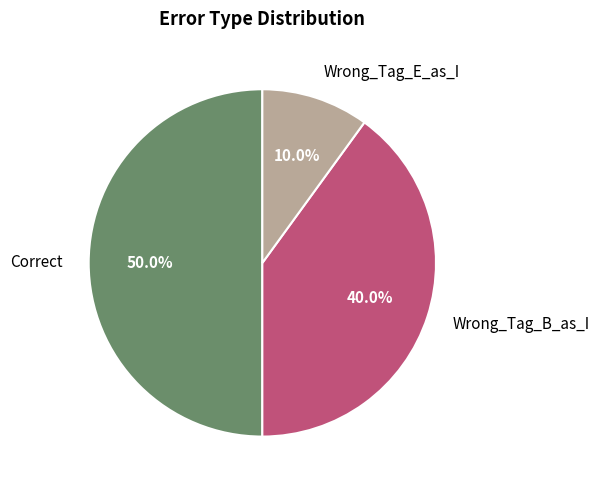

Is Wrong_Tag_E_as_I the majority of the pie?

No